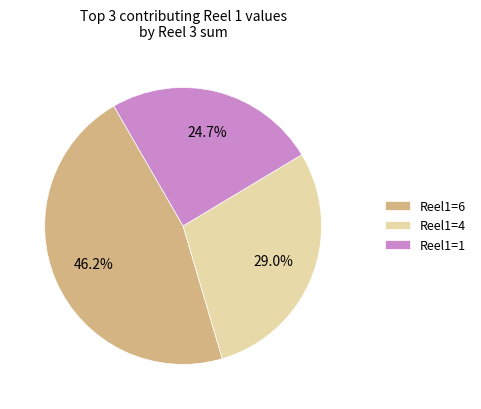

What is the ratio of the value at Reel1=1 to the value at Reel1=4?

0.9